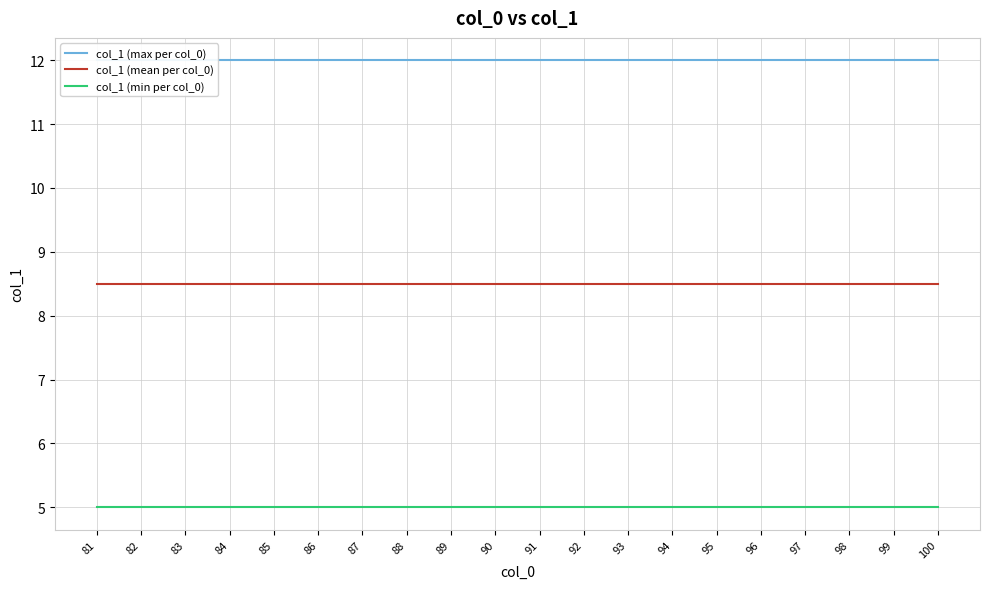

What is the average value of the col_1 (max per col_0) series?

12.0